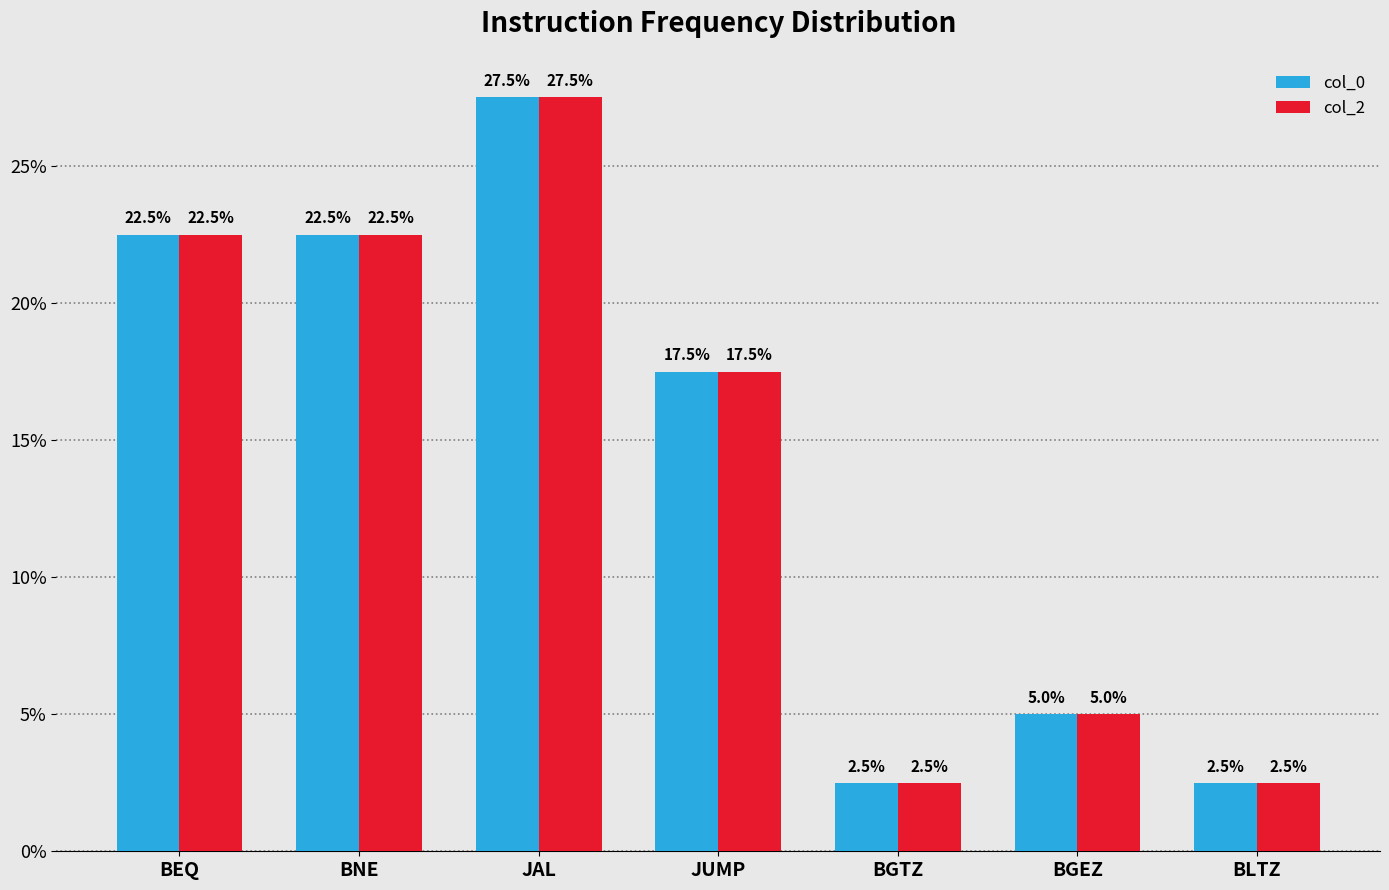

How many distinct data groups are displayed?

2